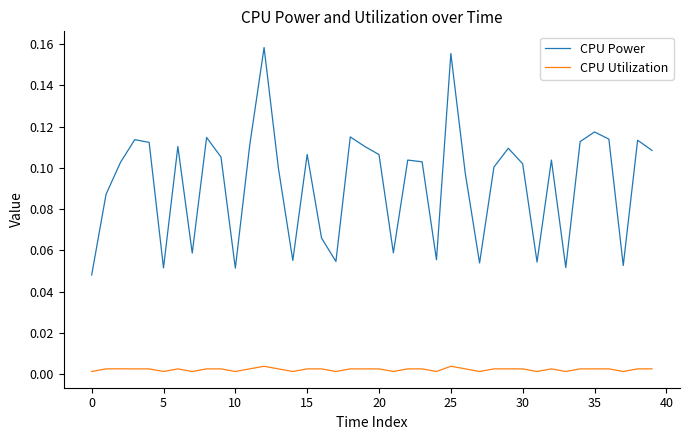

What are all the series names shown in the legend?

CPU Power, CPU Utilization